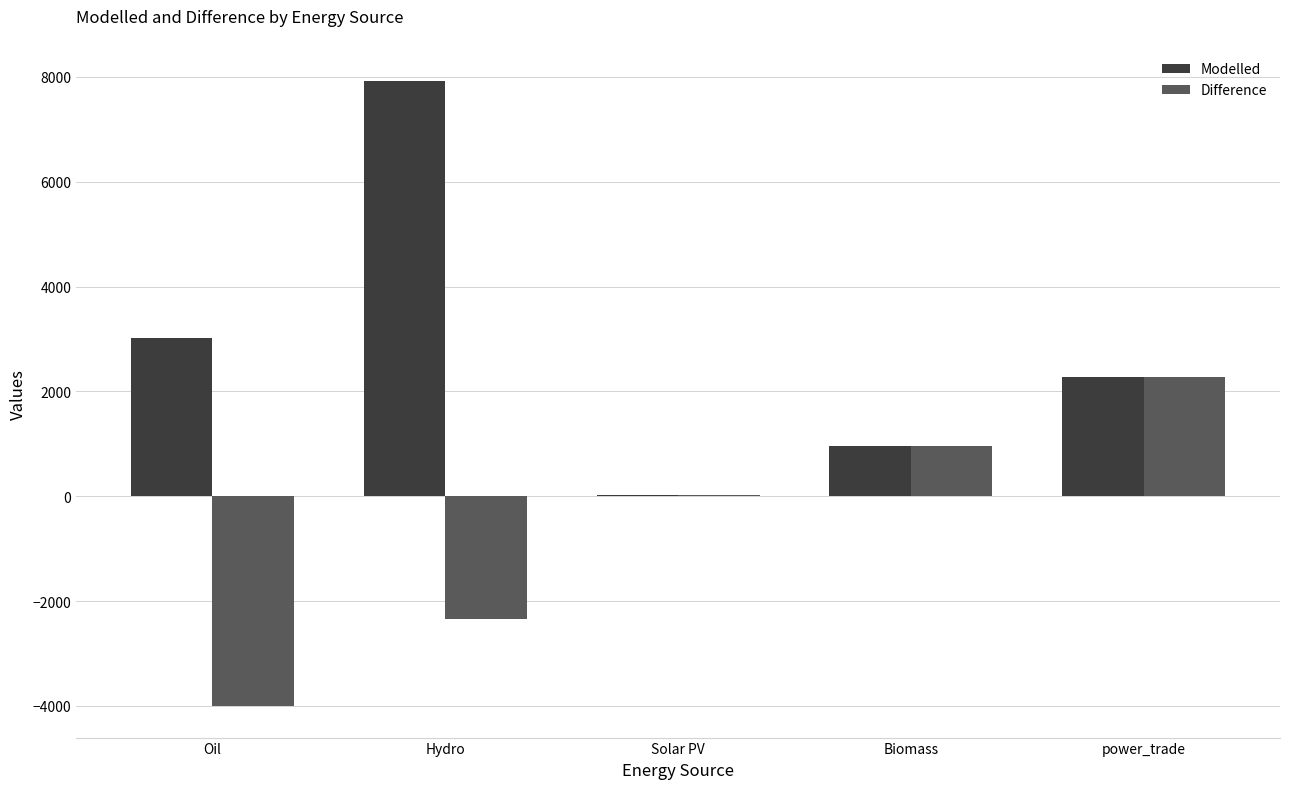

True or false: Modelled has a value of 7922.3 at Hydro.

True